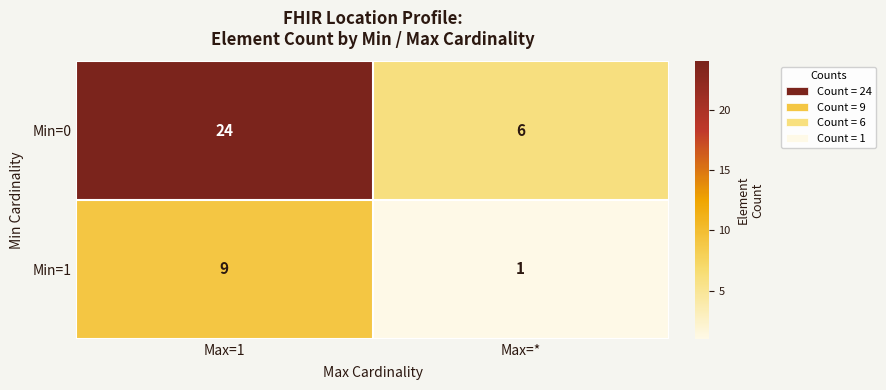

What is the difference between the maximum and minimum values in the Min=0 series?

18